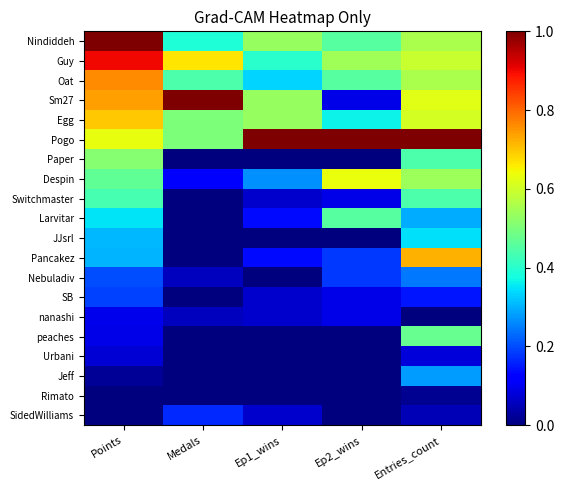

Which category has the lowest value across all series?

Medals